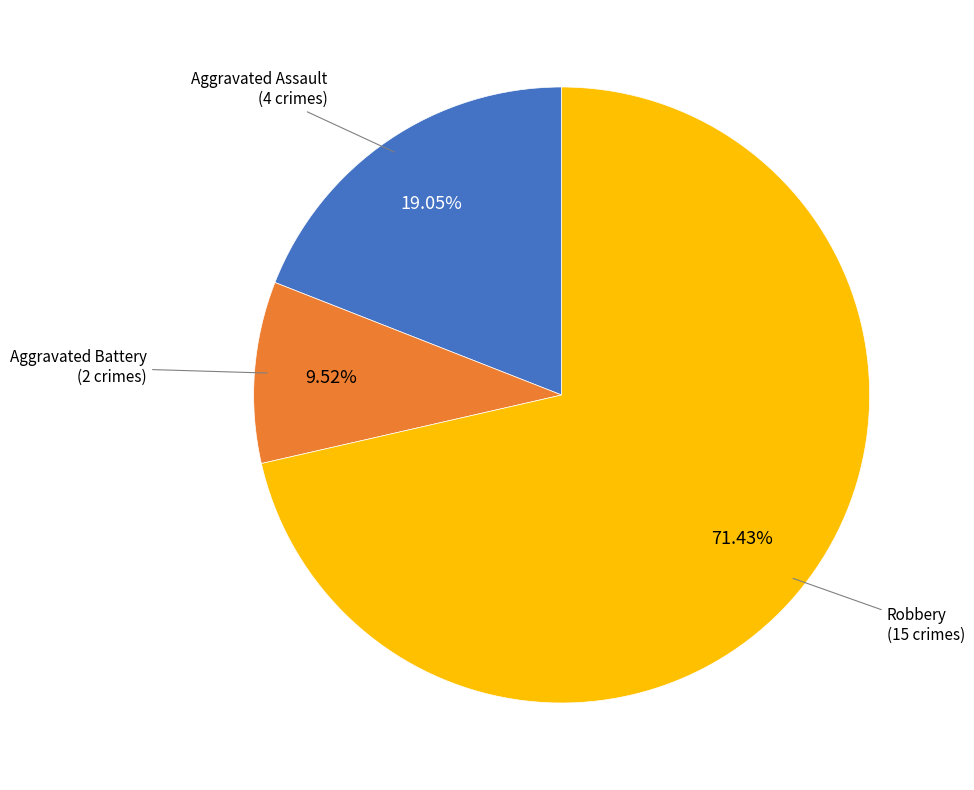

Which slice is the smallest?

Aggravated Assault